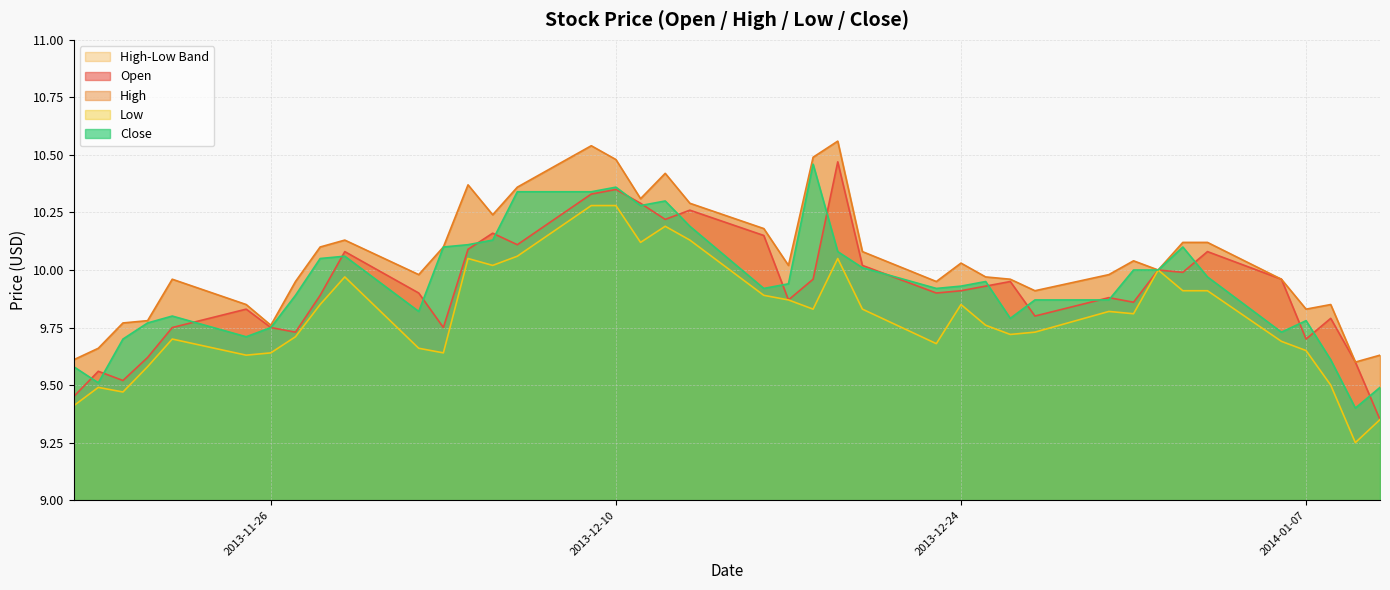

What is the total value across all series at 2013-12-11?

41.0